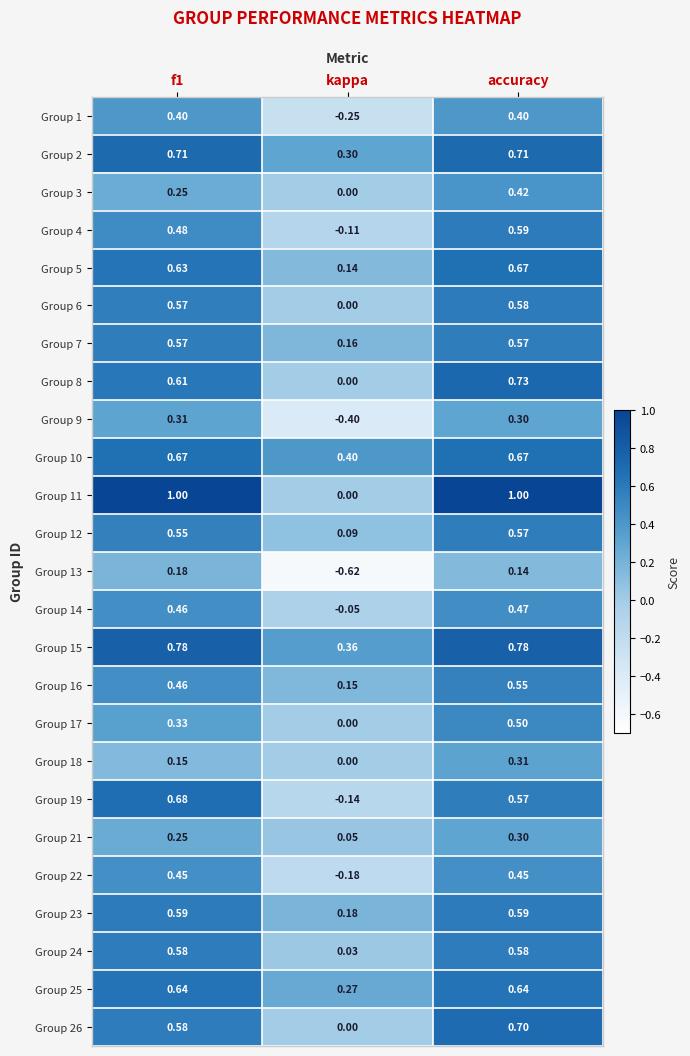

Is the value of Group 26 at kappa greater than the value of Group 5 at accuracy?

No